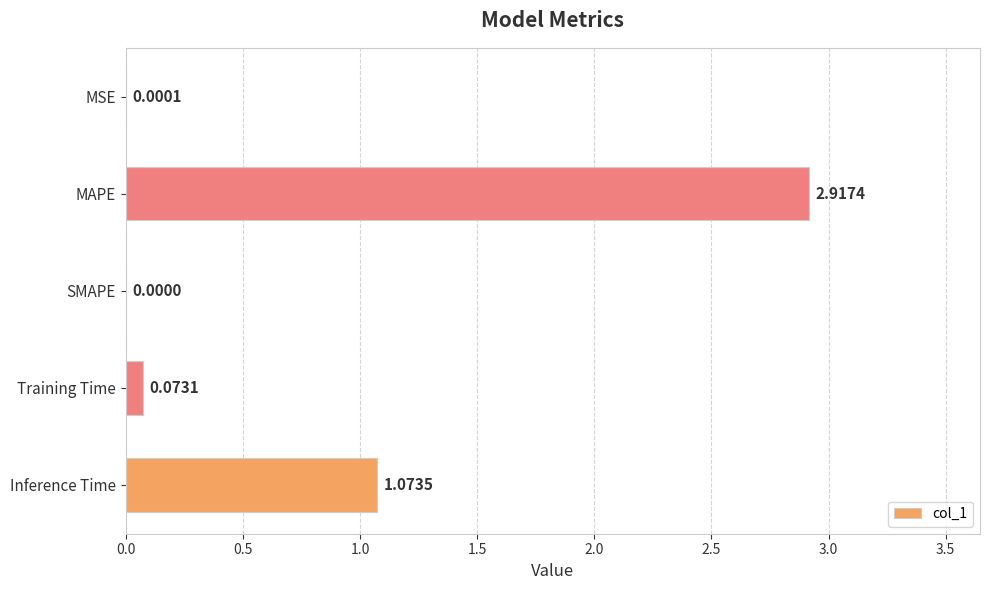

Which category has the highest value across all series?

MAPE